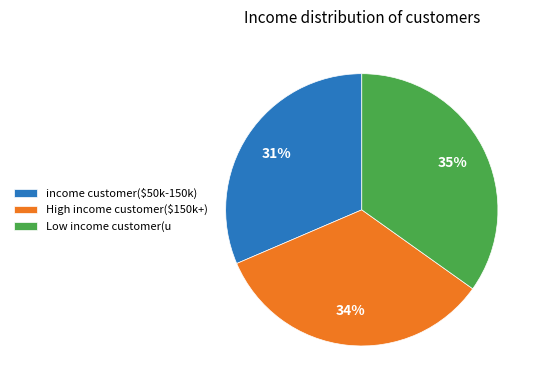

To the nearest percent, what is the average slice percentage?

33%